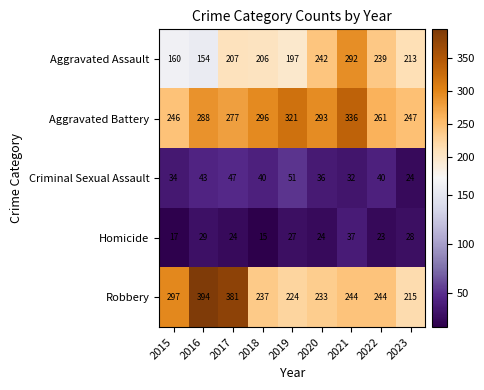

What is the spread (max minus min) of values at 2023?

223